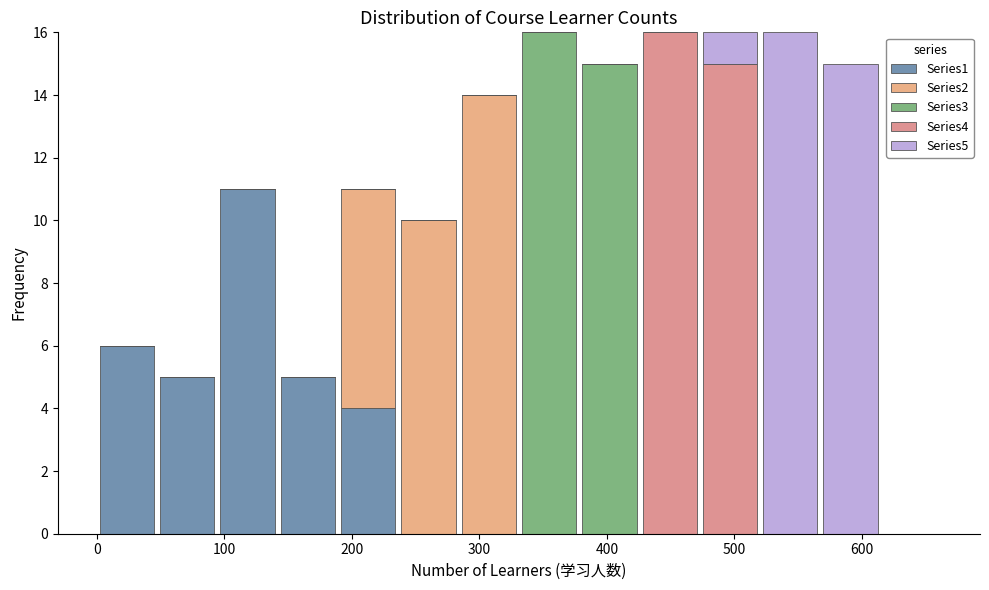

Reading left to right, transcribe this chart: for each stacked bar, give the range it covers on the x-axis and its total height. Neither the bar edges nor the heights are printed on the chart, so give them approximately, as read against the axes.

0 to 50: 6
50 to 90: 5
90 to 140: 11
140 to 190: 5
190 to 240: 11
240 to 280: 10
280 to 330: 14
330 to 380: 16
380 to 430: 15
430 to 470: 16
470 to 520: 16
520 to 570: 16
570 to 610: 15
610 to 660: 0